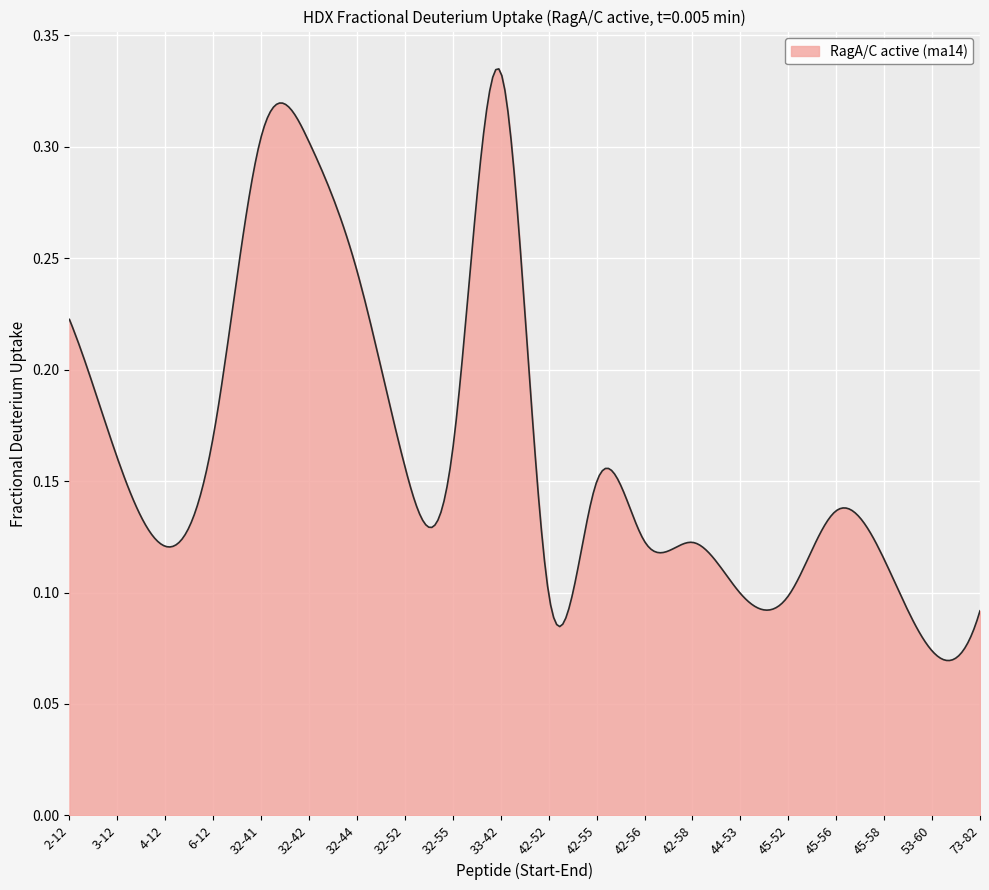

Is this an area chart (filled region under the line)?

Yes